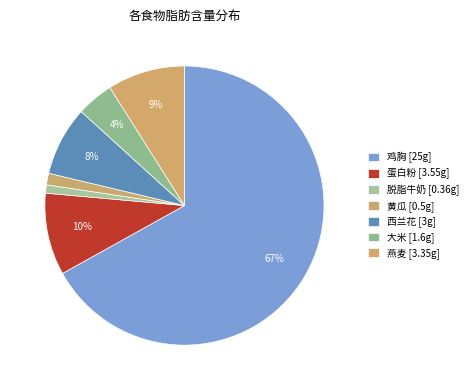

Is it true that 蛋白粉 is 10% of the pie?

True